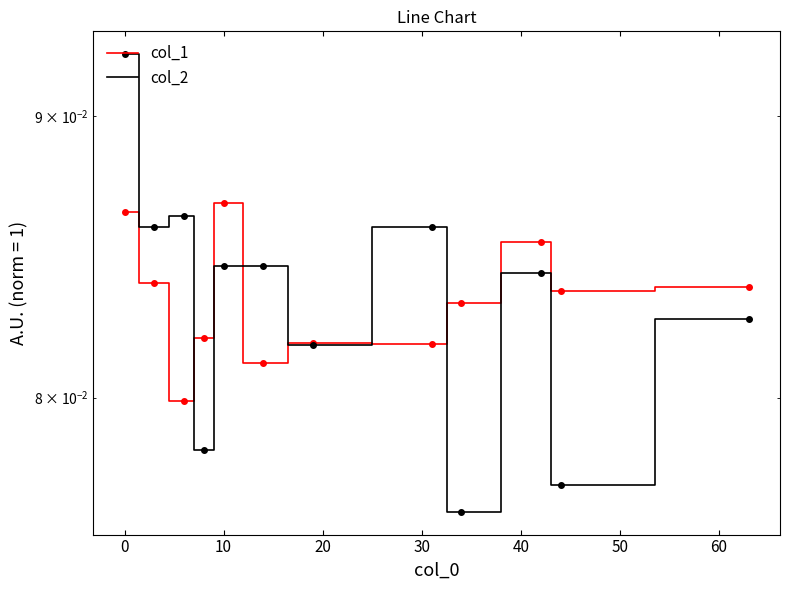

Reading left to right, what are all the values shown in this chart?

col_1: 0.1	0.1	0.1	0.1	0.1	0.1	0.1	0.1	0.1	0.1	0.1	0.1
col_2: 0.1	0.1	0.1	0.1	0.1	0.1	0.1	0.1	0.1	0.1	0.1	0.1